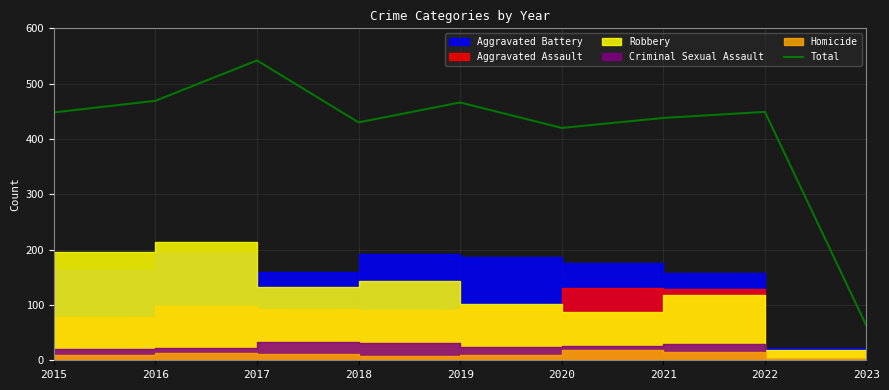

What is the difference between the second highest and second lowest values?

49